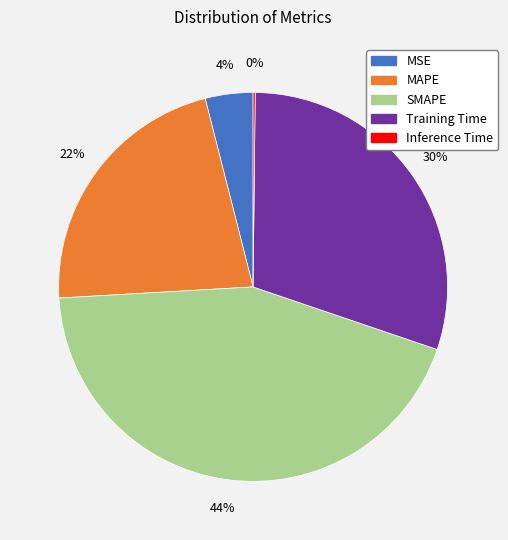

Combined, do Training Time and MAPE account for over 50%?

Yes